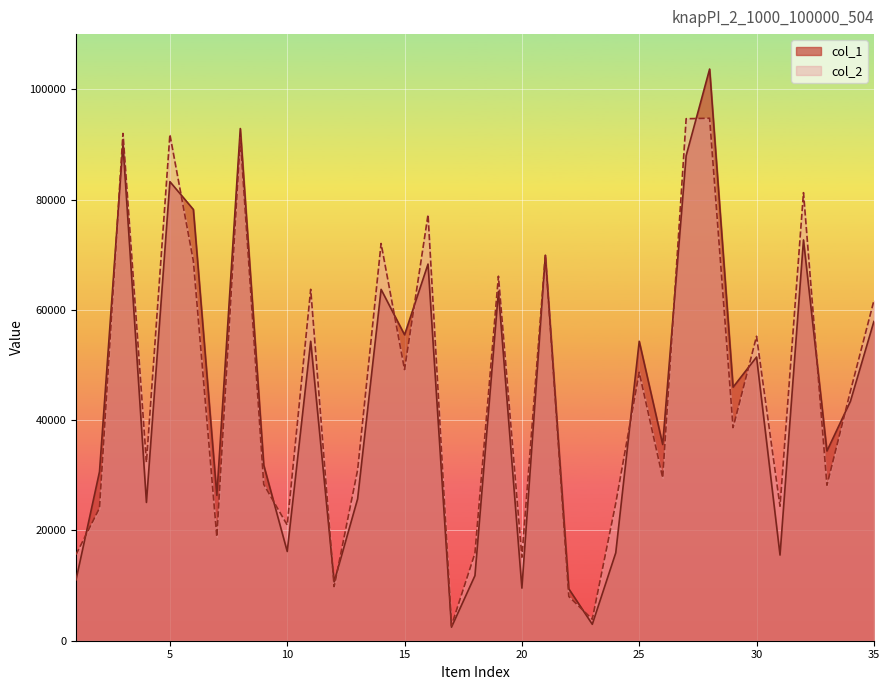

What is the value of the col_2 point at the 26th from the left?

29550